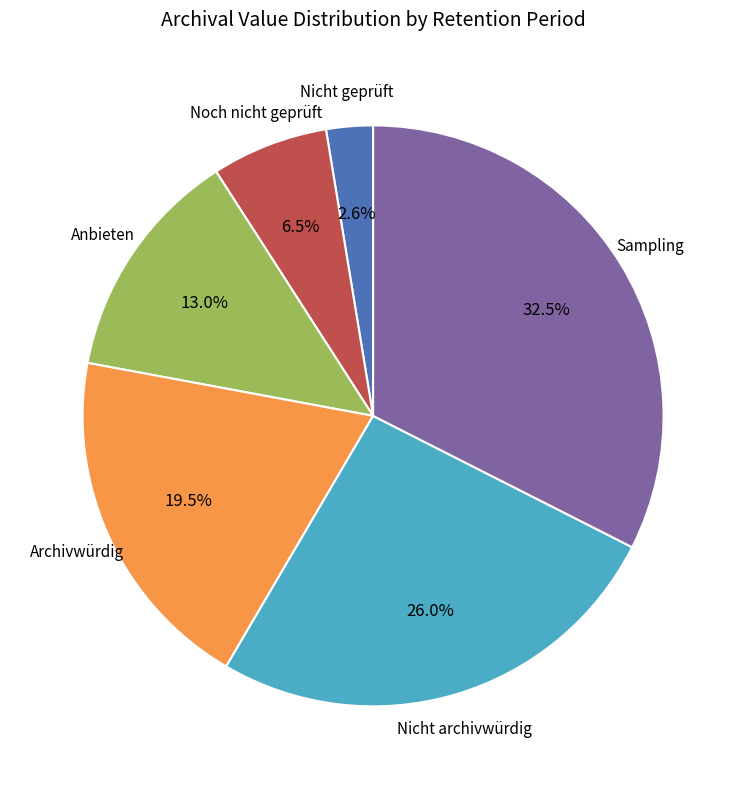

Is there a majority slice in this chart?

No